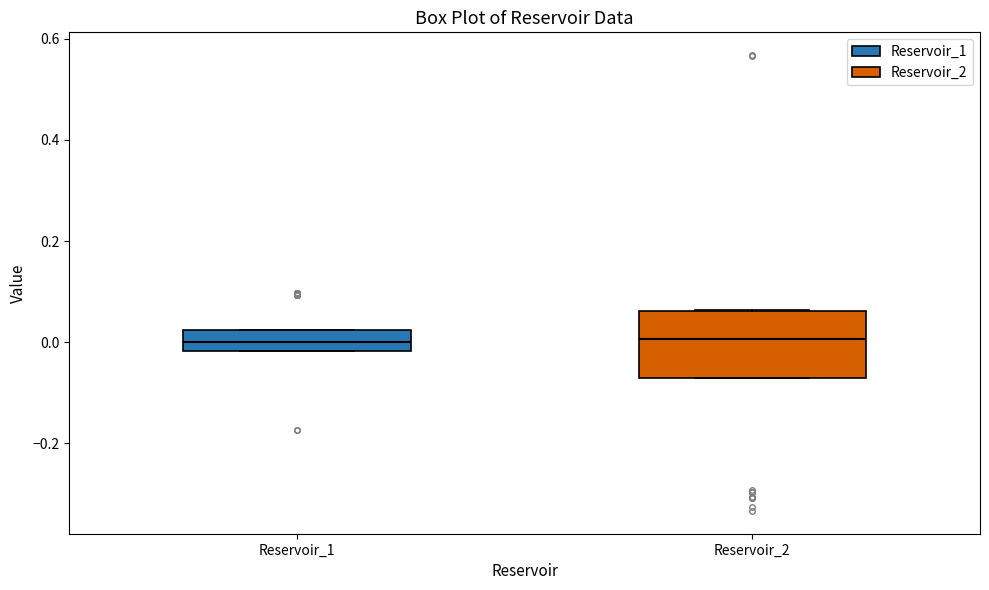

Reading left to right, transcribe this box plot: for each box, give where its median line is, the range the box spans, and where its two whiskers end, as read against the y-axis. The values are not printed on the chart, so give them approximately, as read against the axis.

Reservoir_1: median 0.00, box -0.02 to 0.02, whiskers -0.02 to 0.02
Reservoir_2: median 0.00, box -0.08 to 0.06, whiskers -0.08 to 0.06